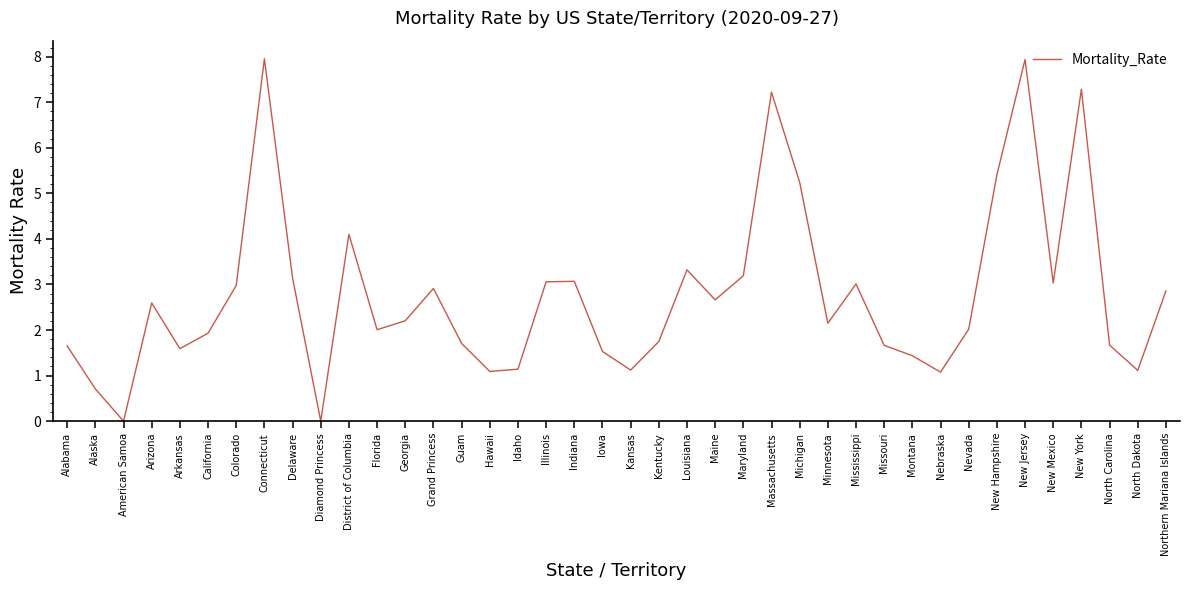

What position from the left is Kentucky?

22